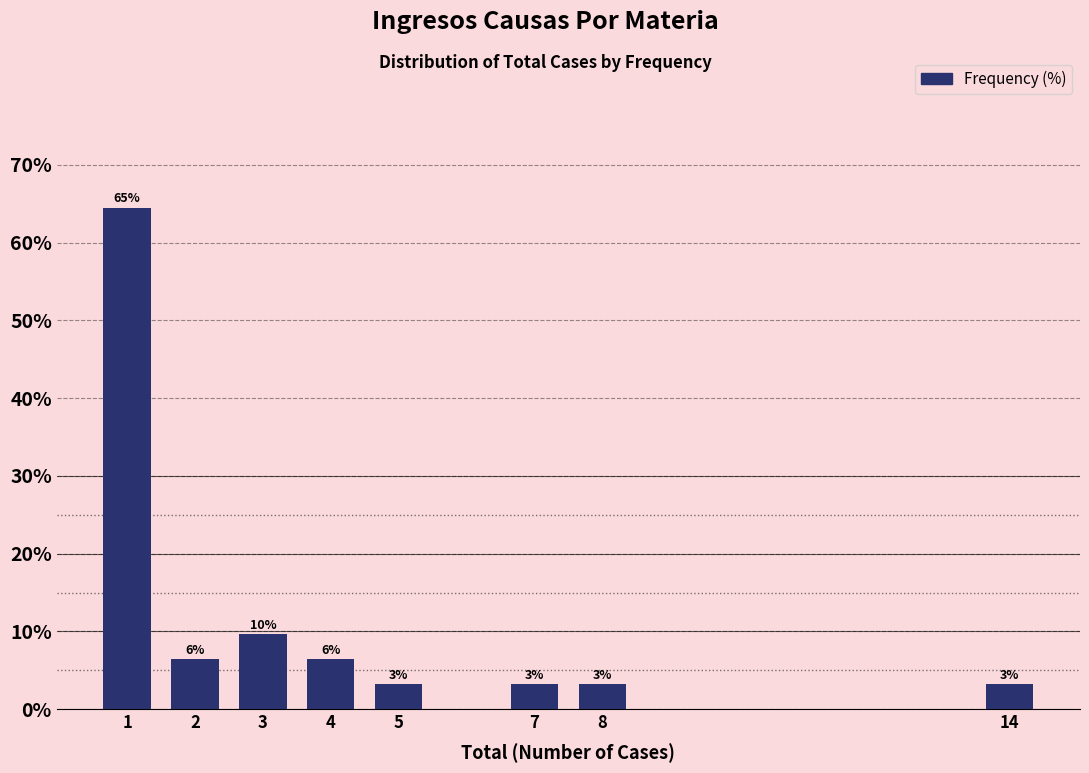

How many bars are there in total?

8